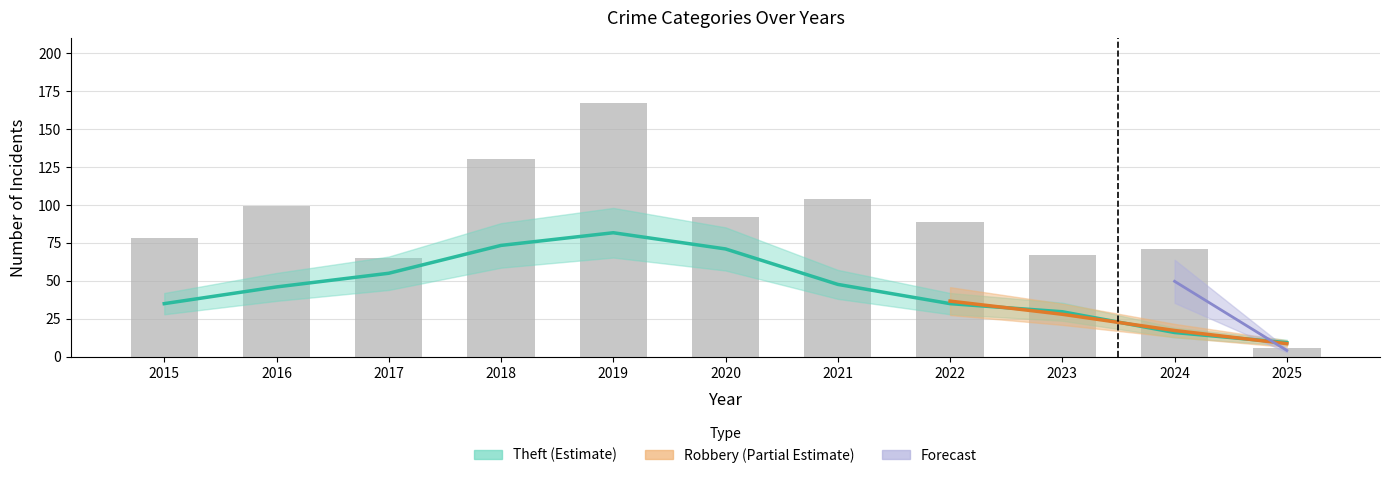

Between 2022 and 2020, which is larger?

2020